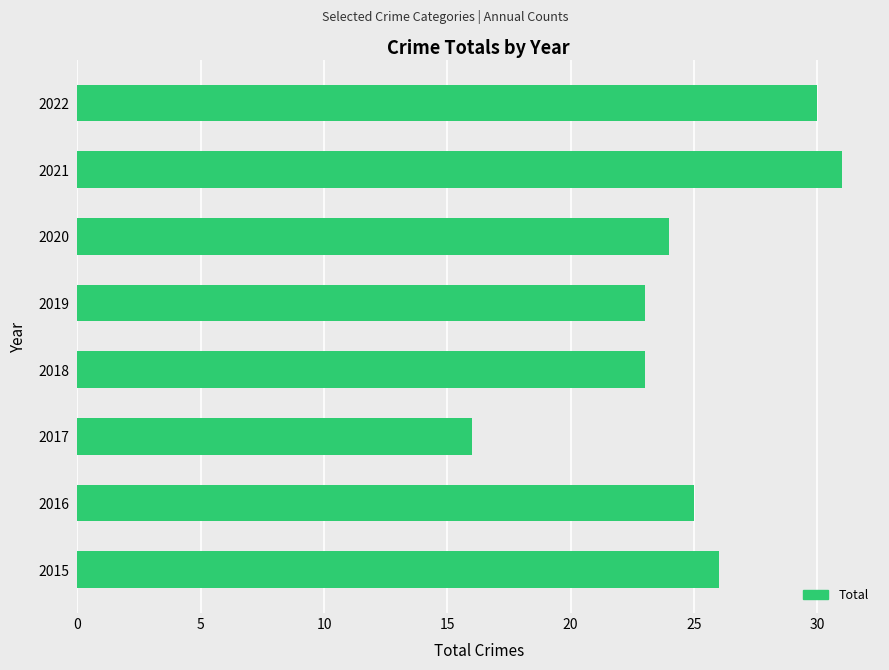

What is the minimum value shown in the chart?

16